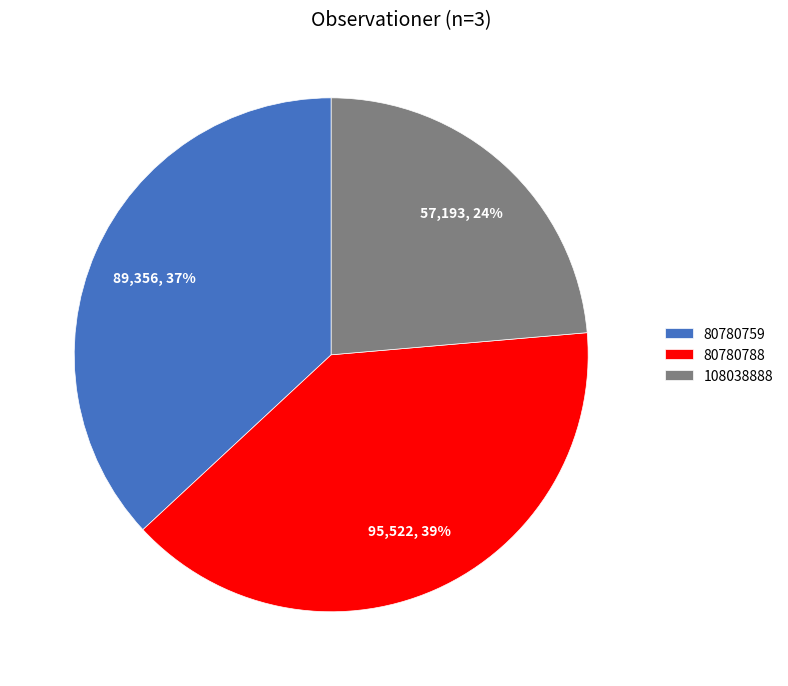

How many slices are in this pie chart?

3